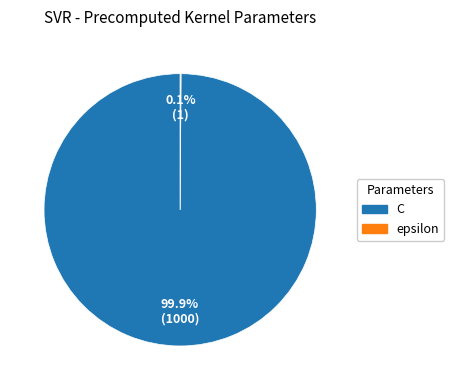

What is the largest slice in the pie chart?

C